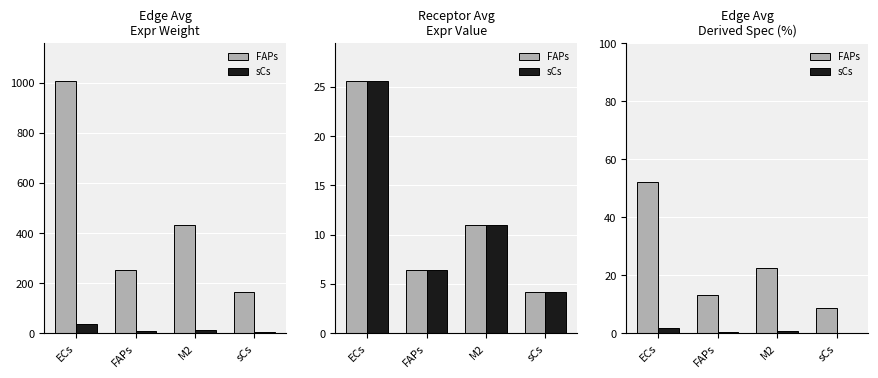

How many values in the FAPs series exceed 22?

2